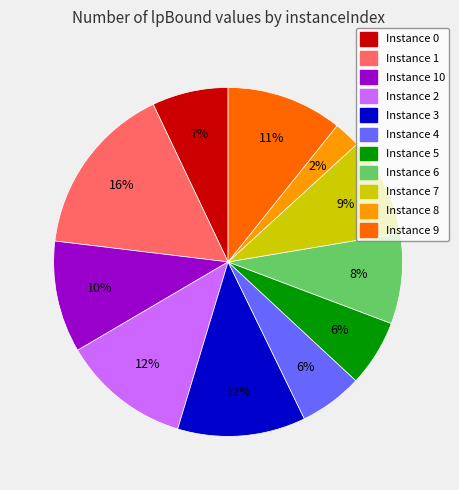

Is there any slice that represents more than half of the pie?

No